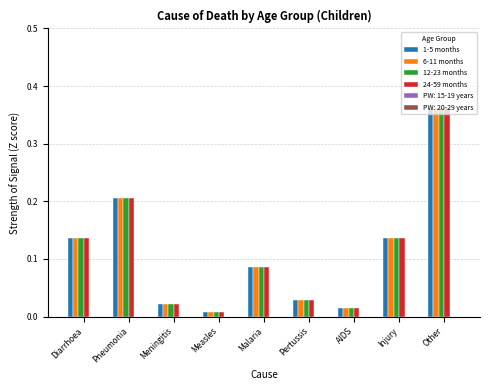

At how many categories does at least one series exceed 0?

9